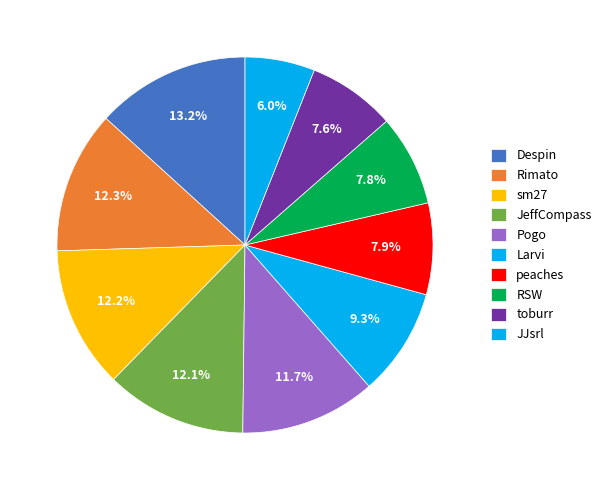

Combined, what portion of the pie is Pogo and Rimato?

23.9%